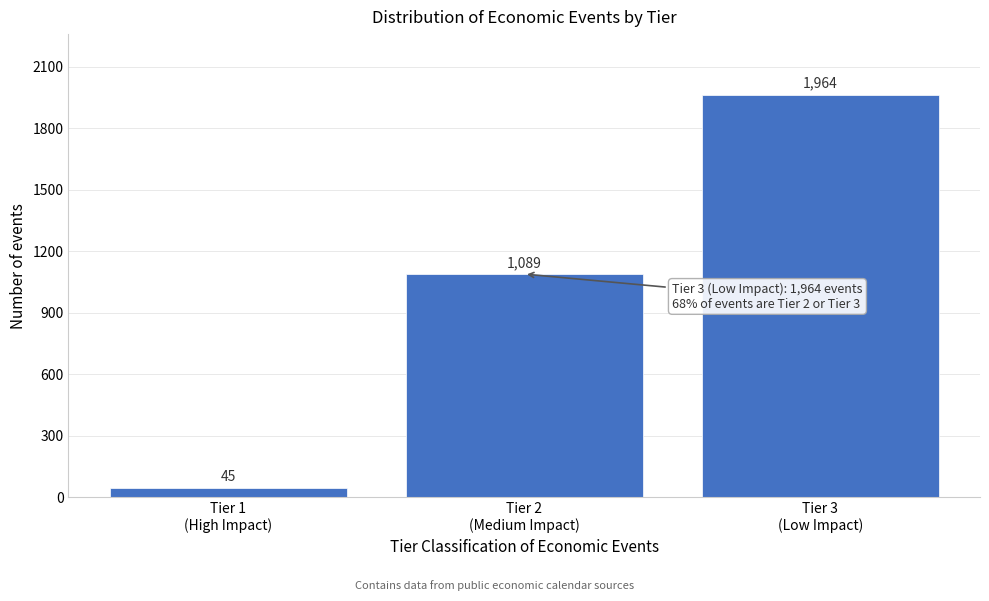

Reading right to left, list all the values displayed in this chart.

1964	1089	45